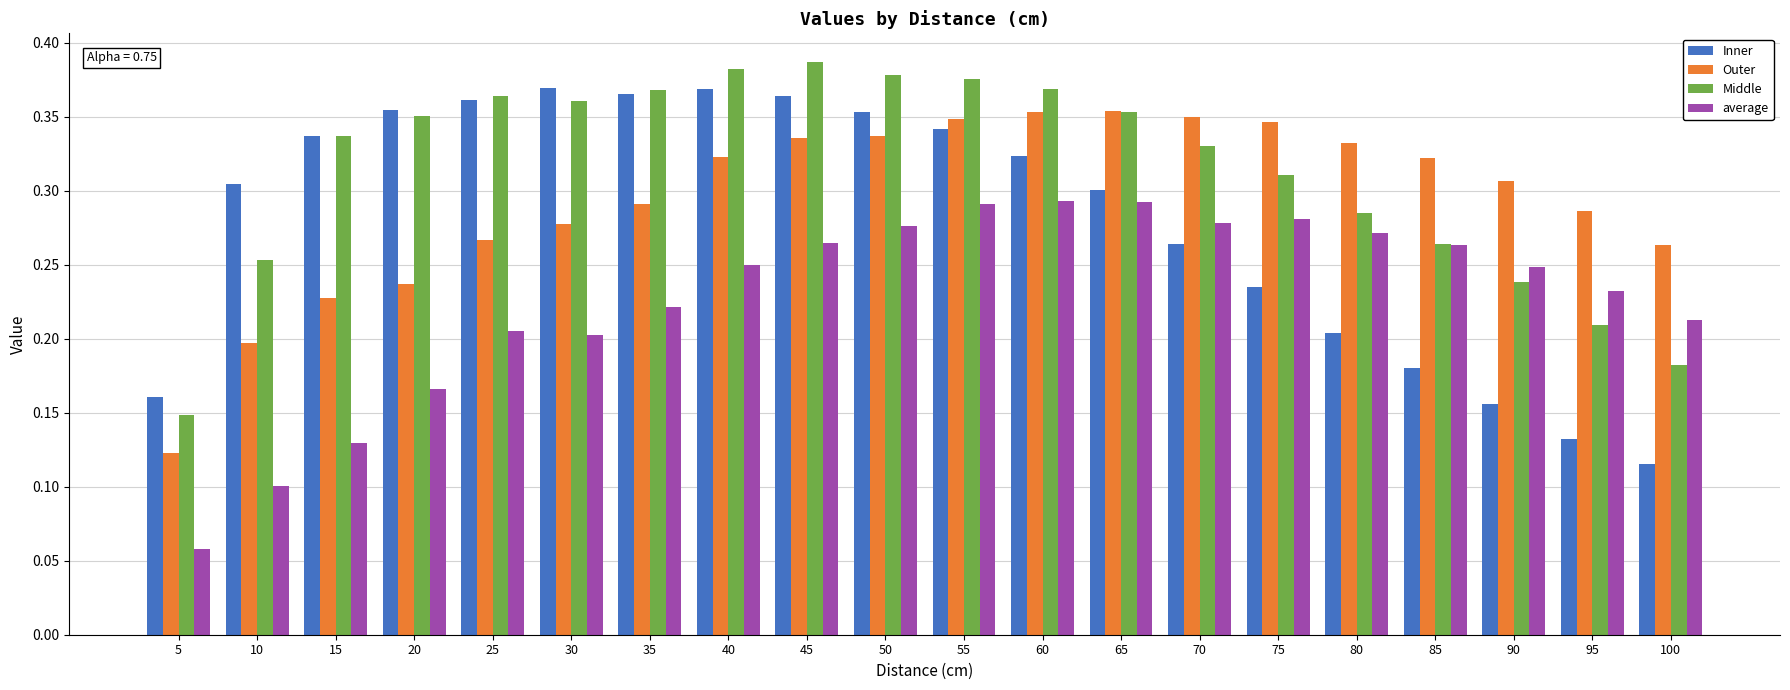

What is the total value across all series at 95?

0.9